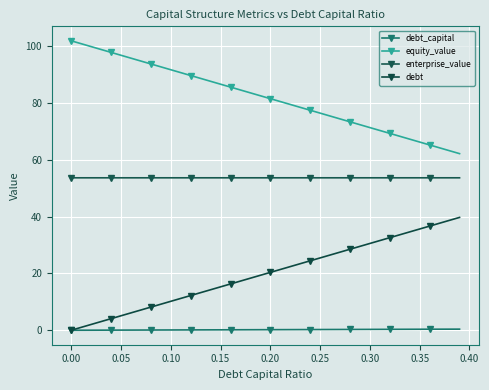

True or false: equity_value and debt_capital cross at least once.

False